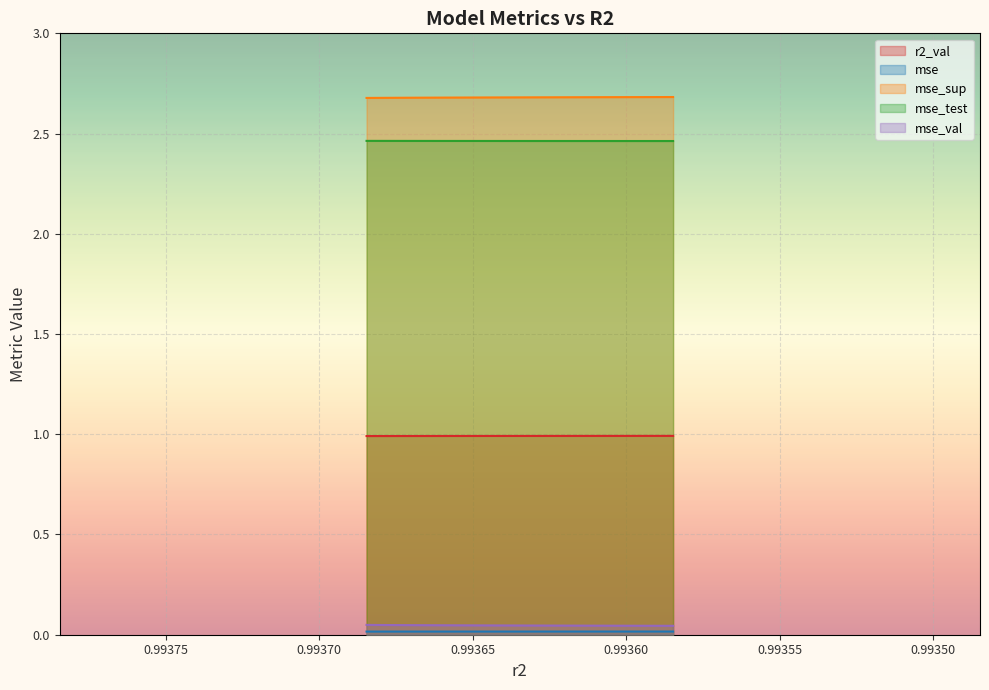

Count the mse values in the range 0 to 1.

10